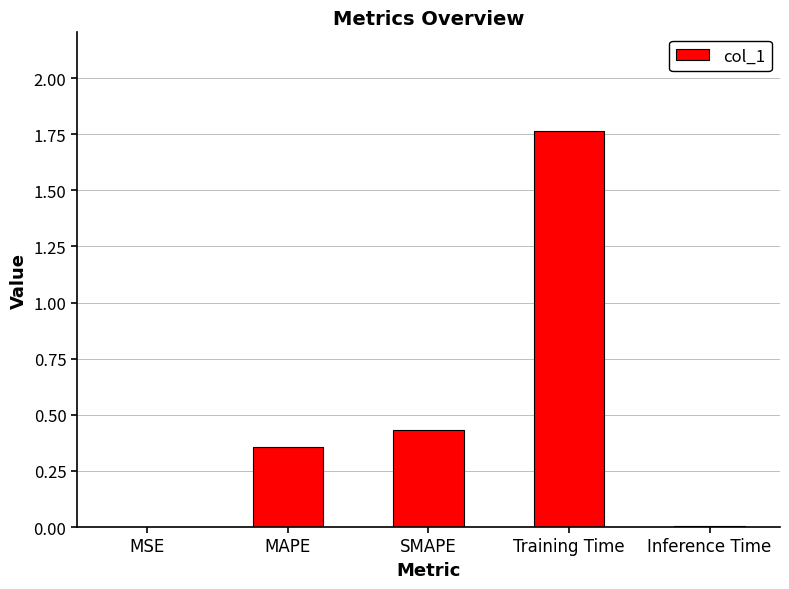

What is the sum of all values?

2.6